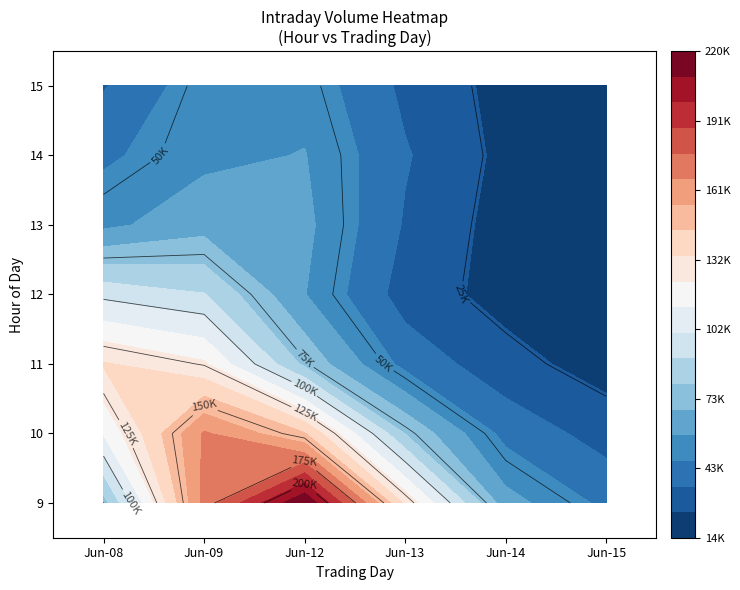

The 6_12 series shows 615866 at 0. True or false?

False